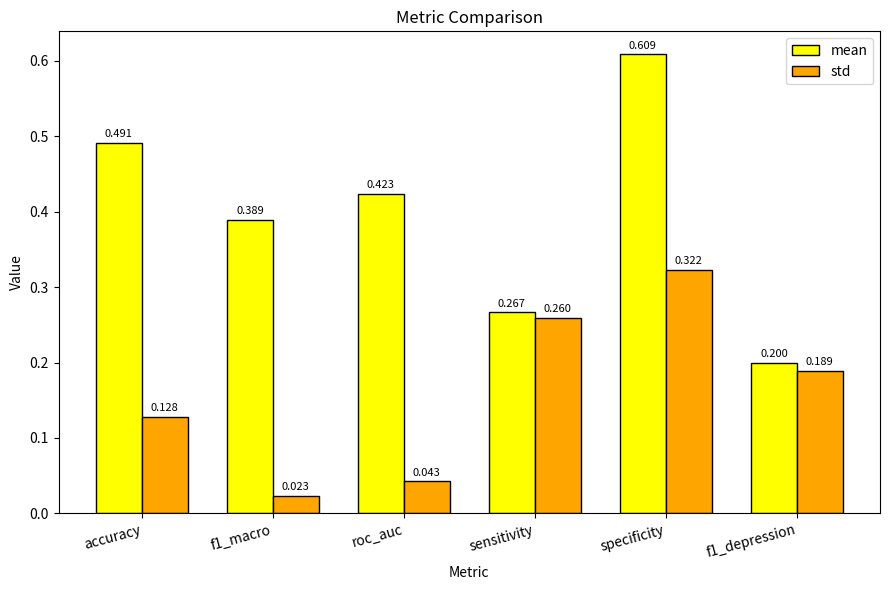

Which category has the highest value across all series?

specificity